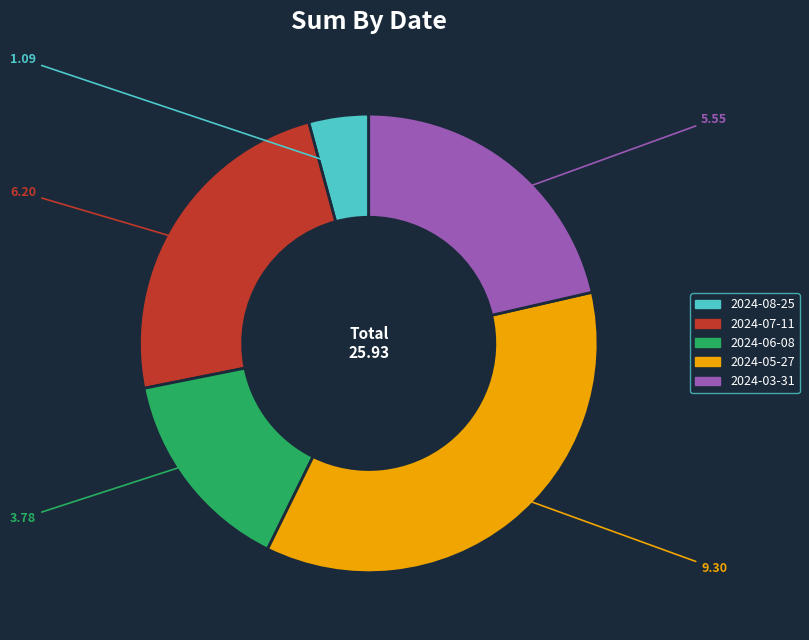

Which has a higher value, 2024-08-25 or 2024-06-08?

2024-06-08